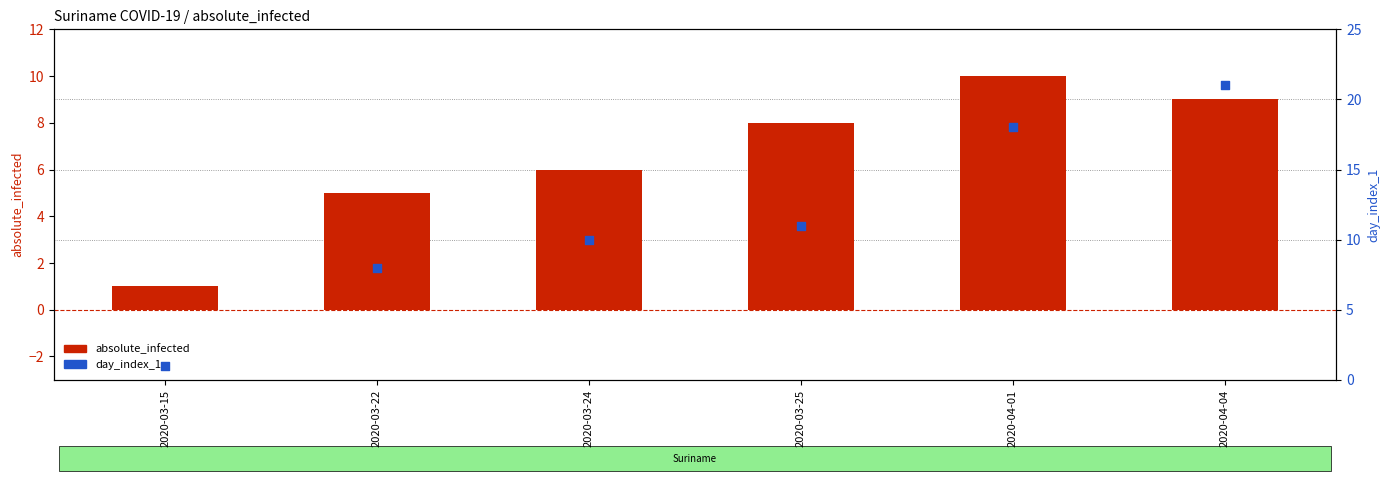

Which series has the largest total across all categories?

day_index_1